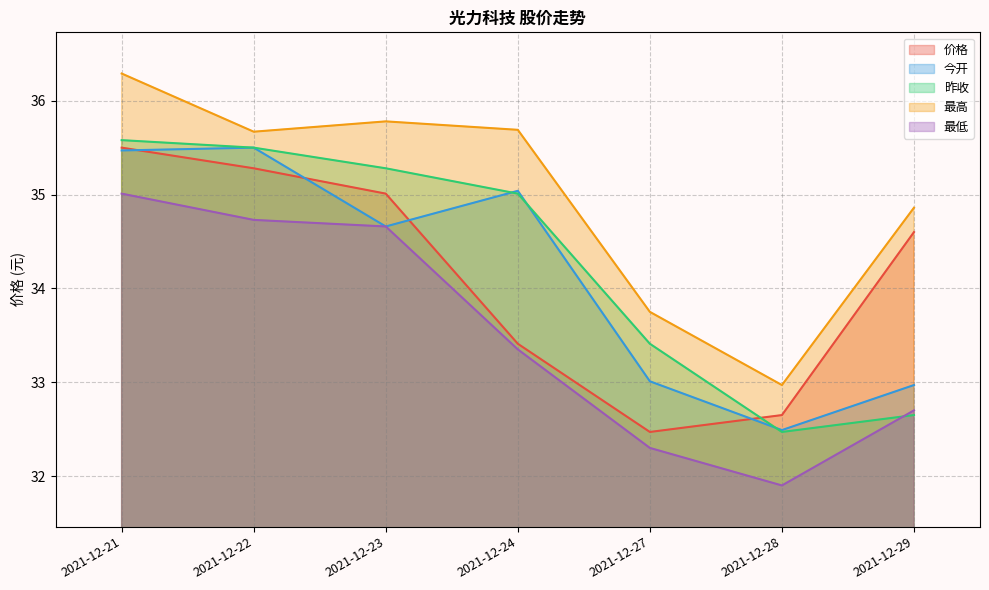

Reading right to left, what are all the values shown in this chart?

价格: 34.6	32.6	32.5	33.4	35.0	35.3	35.5
今开: 33.0	32.5	33.0	35.0	34.7	35.5	35.5
昨收: 32.6	32.5	33.4	35.0	35.3	35.5	35.6
最高: 34.9	33.0	33.8	35.7	35.8	35.7	36.3
最低: 32.7	31.9	32.3	33.4	34.7	34.7	35.0